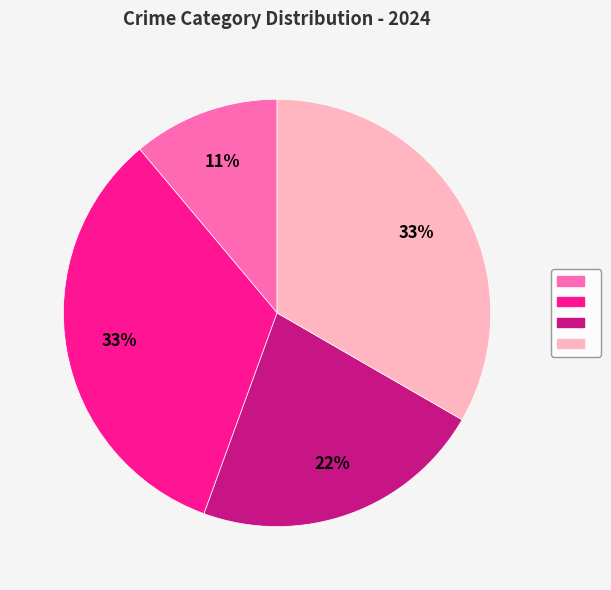

Does any single category account for the majority?

No